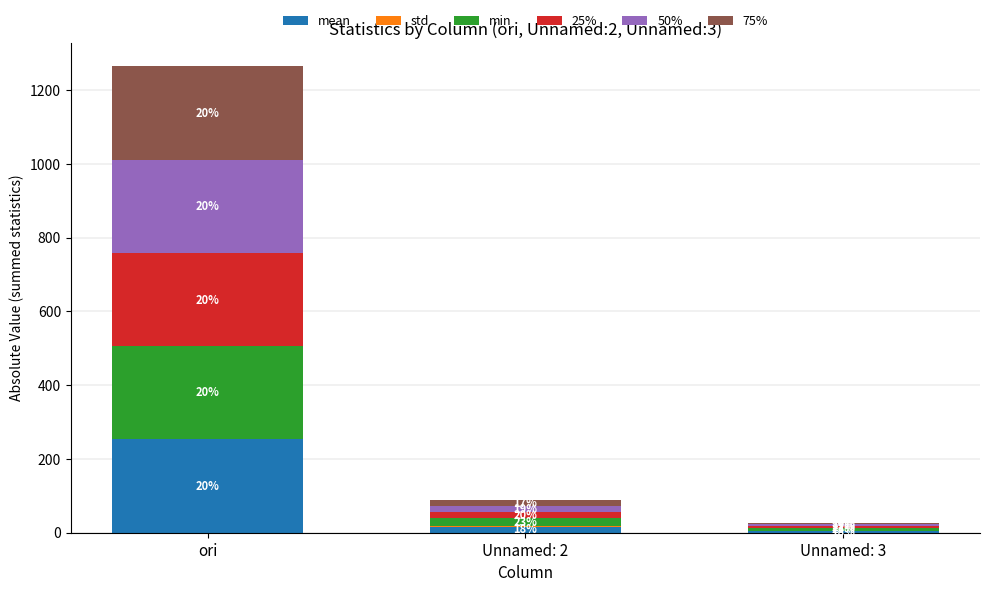

Are the bars horizontal?

No